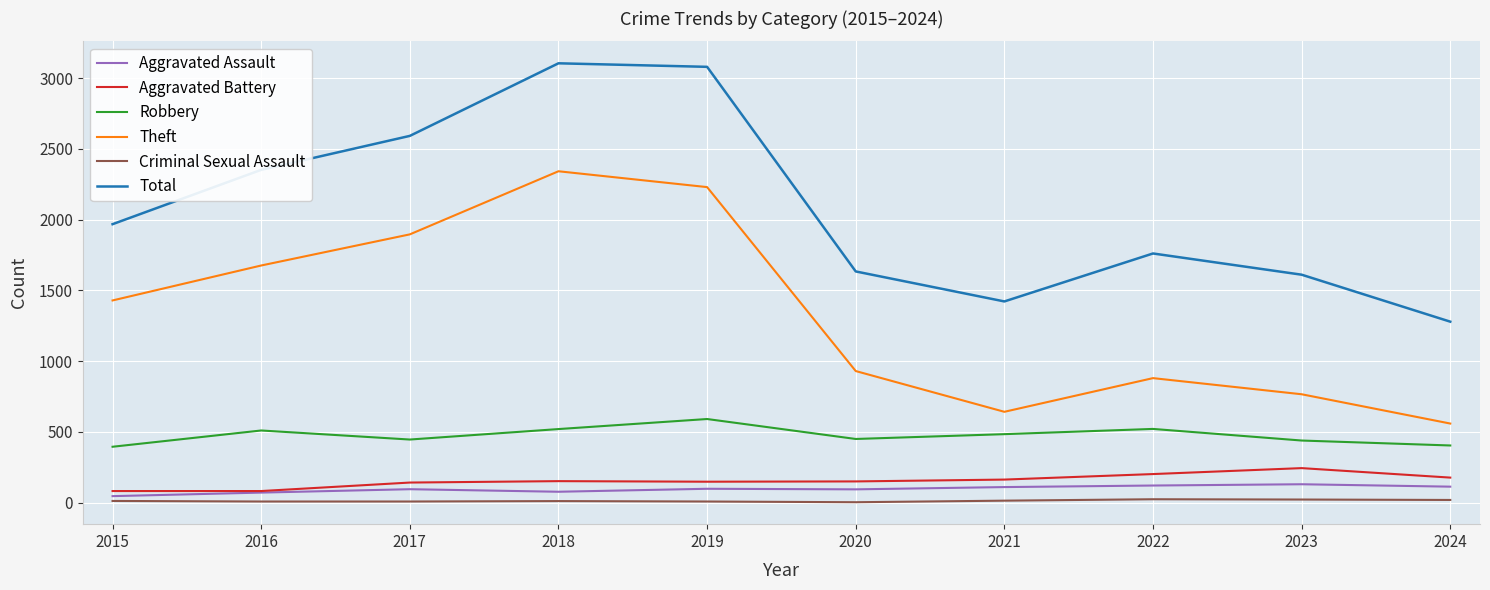

Rank the series by their maximum value, from lowest to highest.

Criminal Sexual Assault, Aggravated Assault, Aggravated Battery, Robbery, Theft, Total